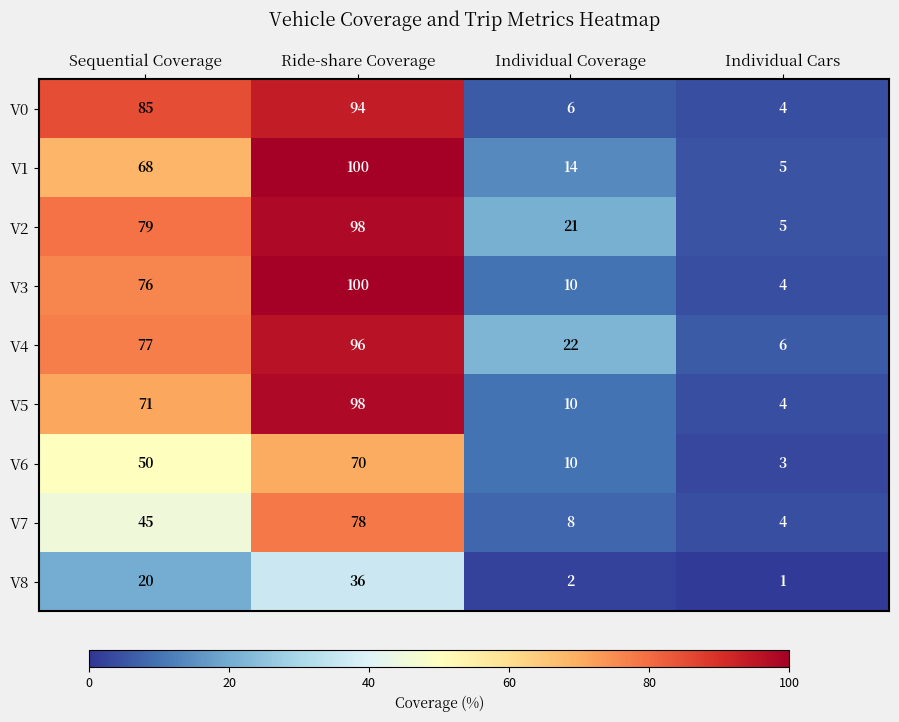

Which series has the largest range (max minus min)?

V3